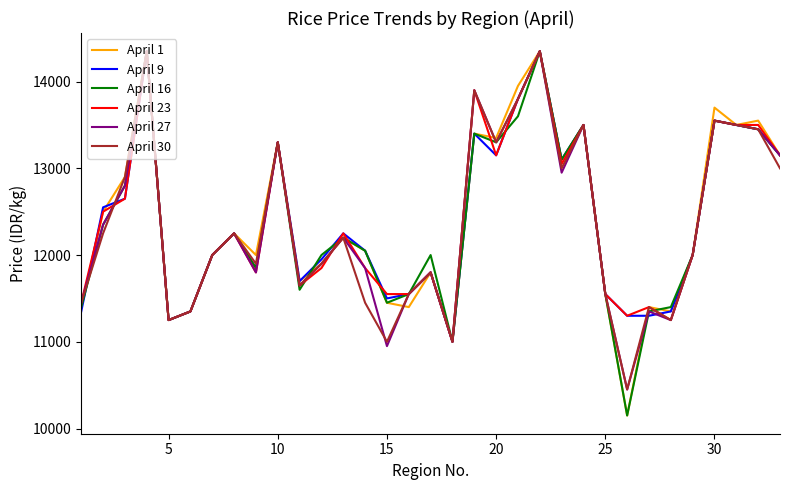

In April 16, how many points are lower than both neighbors (excluding endpoints)?

8